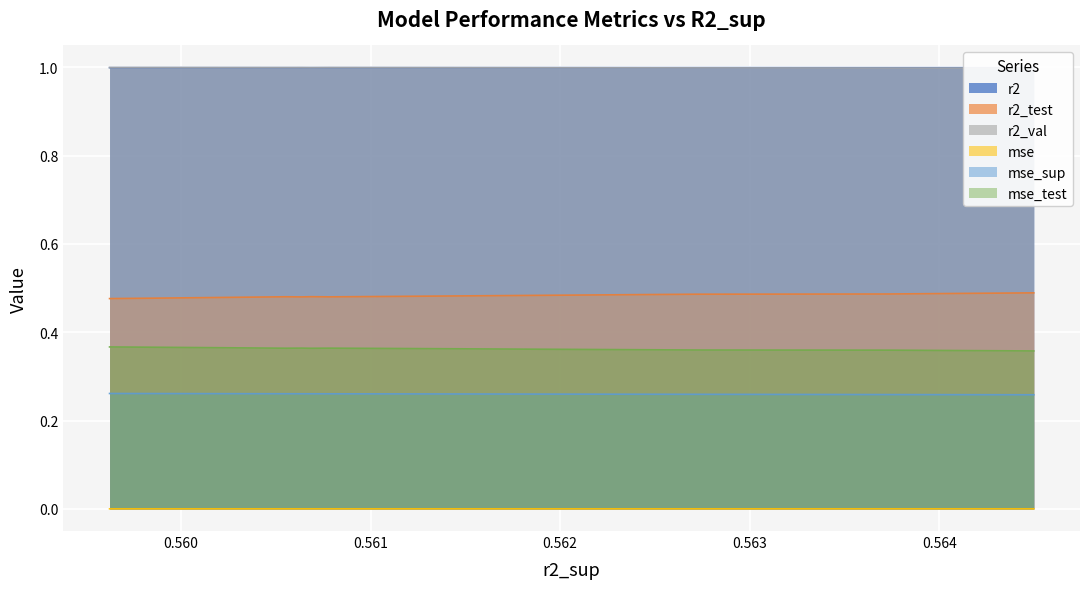

True or false: r2 and r2_test cross at least once.

False